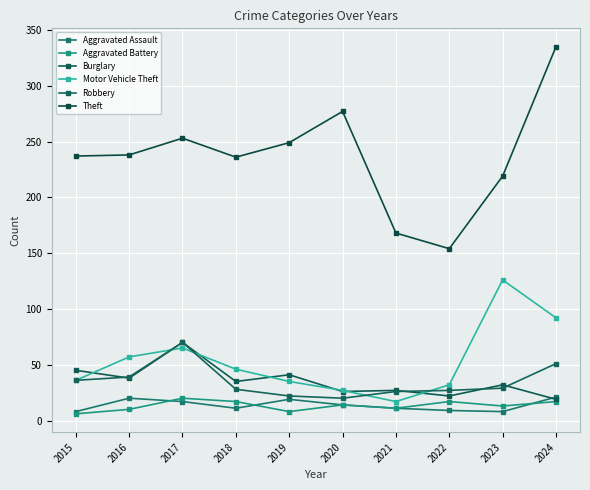

At which label does Burglary reach its minimum?

2024